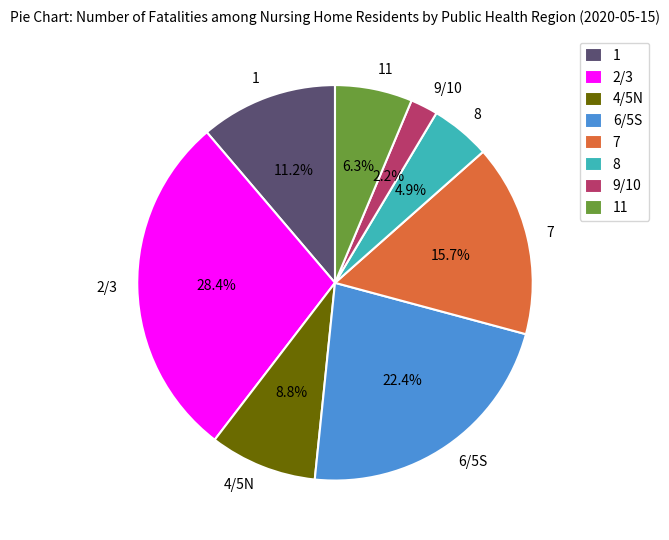

To the nearest percent, what is the combined percentage of 11 and 1?

18%